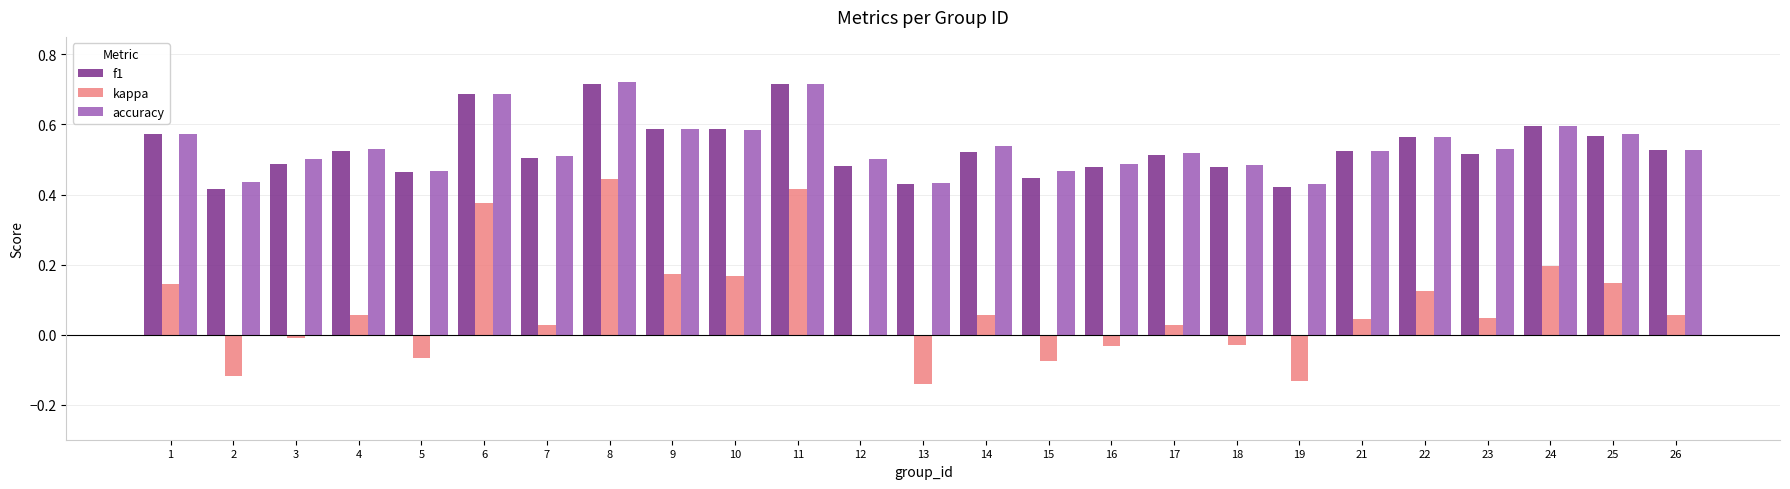

Count the number of data series in this chart.

3